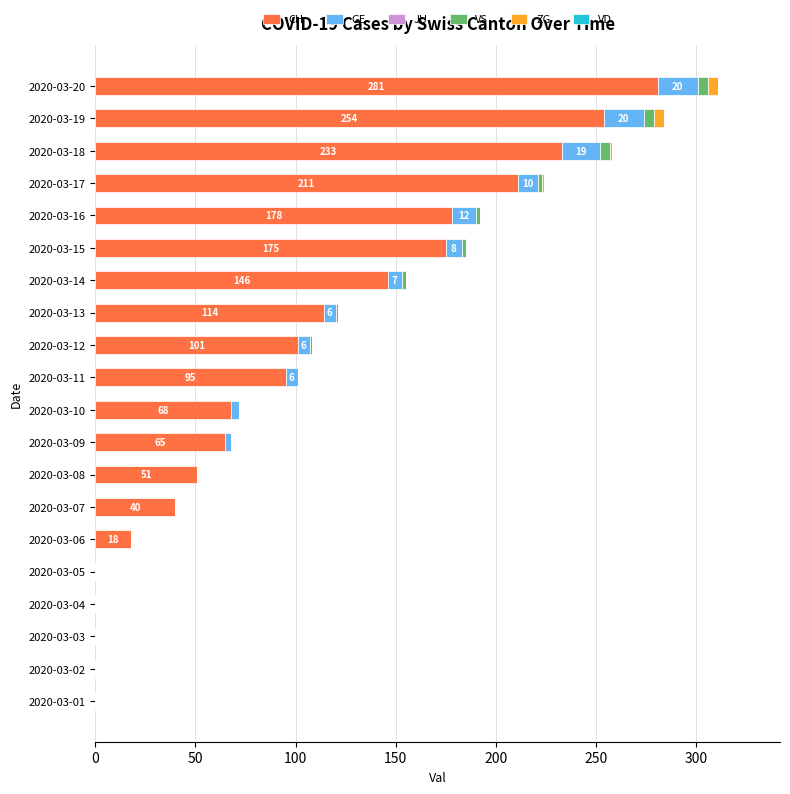

The CH series shows 405 at 2020-03-19. True or false?

False